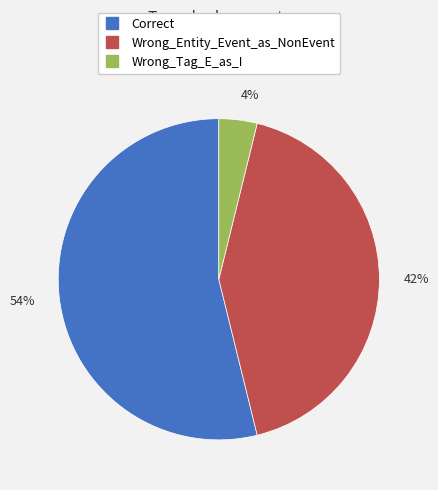

Between Wrong_Entity_Event_as_NonEvent and Wrong_Tag_E_as_I, which is larger?

Wrong_Entity_Event_as_NonEvent